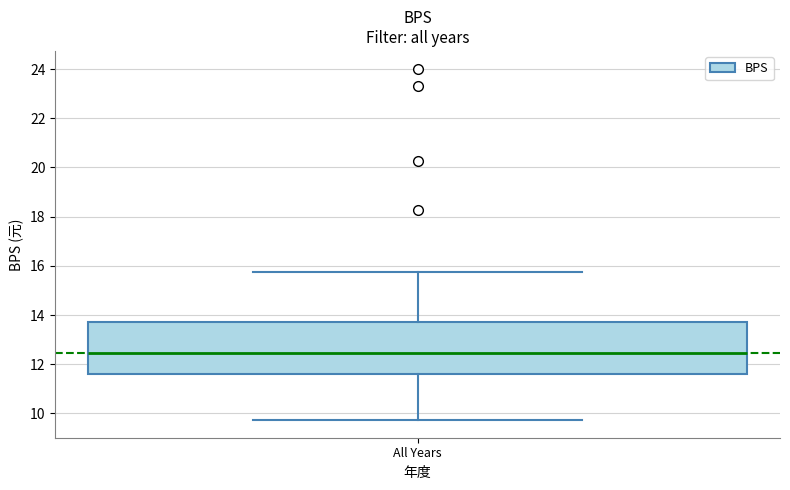

Transcribe this box plot: give where the median line is, the range the box spans, and where the two whiskers end, as read against the y-axis. The values are not printed on the chart, so give them approximately, as read against the axis.

median 12.4, box 11.6 to 13.8, whiskers 9.8 to 15.8